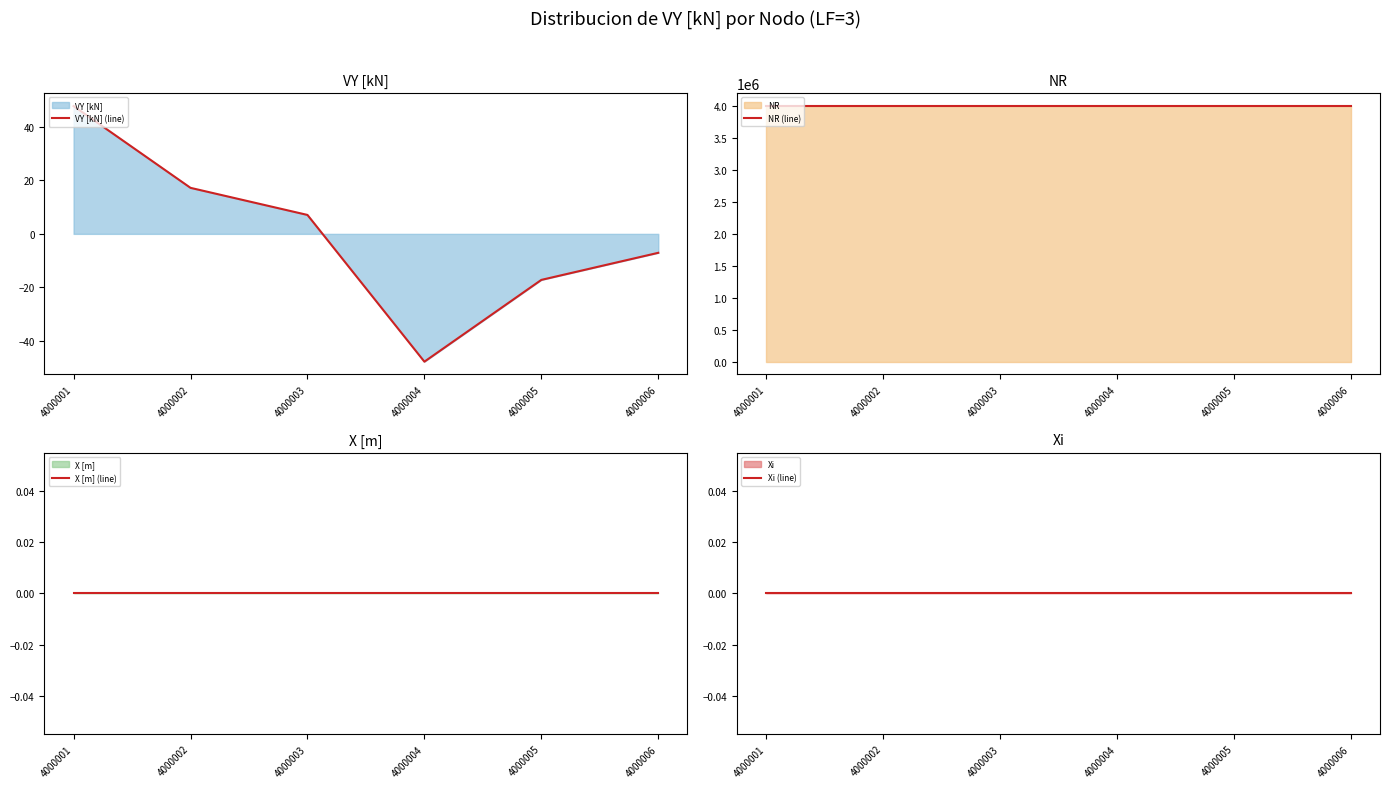

At which category is the sum across all series the highest?

4000001